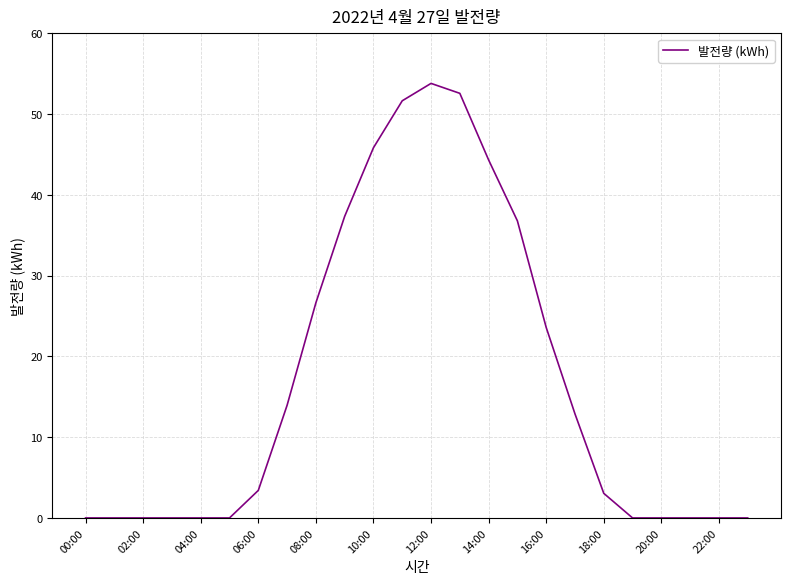

What is the difference between the maximum and minimum values?

53.8